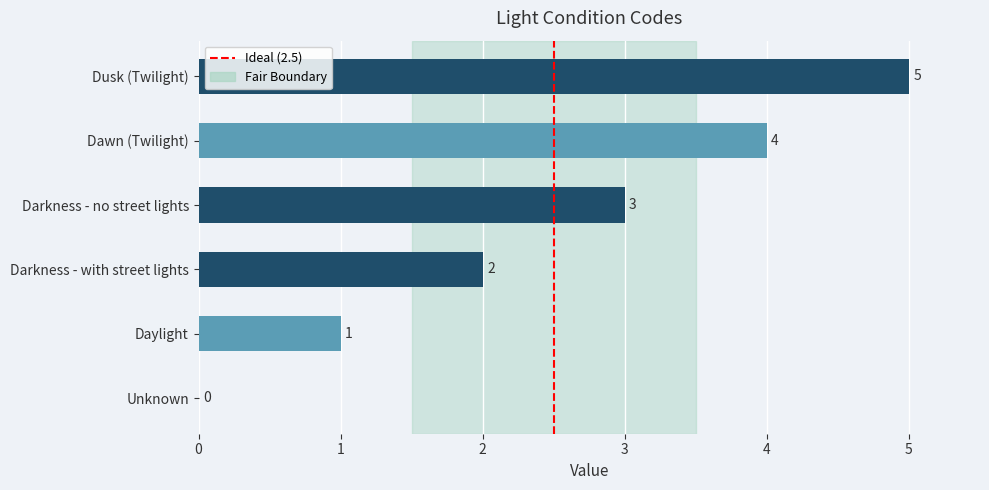

Does the chart contain stacked bars?

No